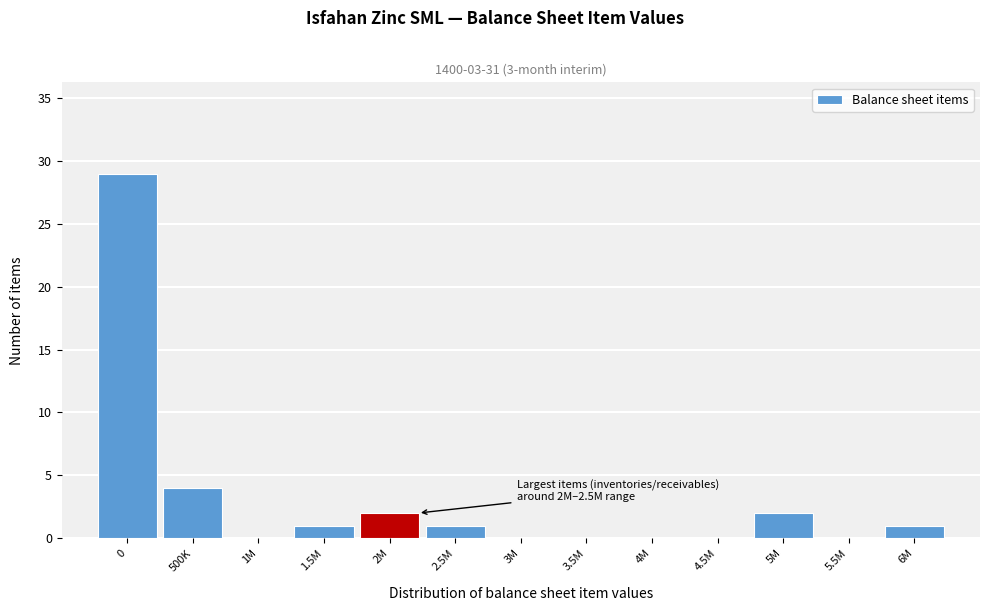

Reading left to right, list all the values displayed in this chart.

0=29	500K=4	1M=0	1.5M=1	2M=2	2.5M=1	3M=0	3.5M=0	4M=0	4.5M=0	5M=2	5.5M=0	6M=1